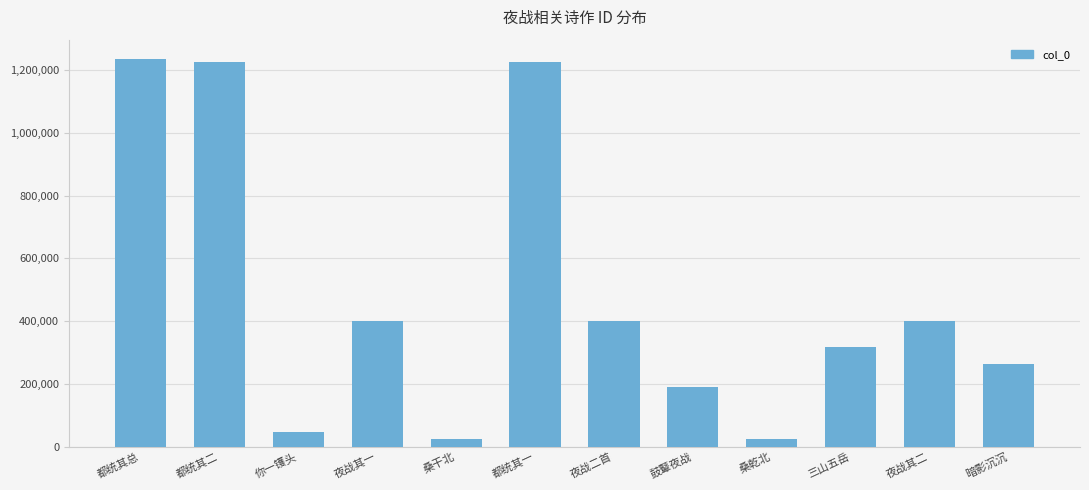

What is the average value?

479661